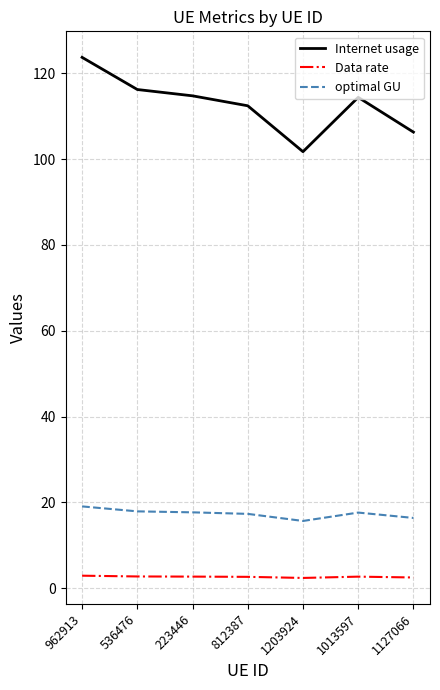

At which category is the sum across all series the highest?

962913